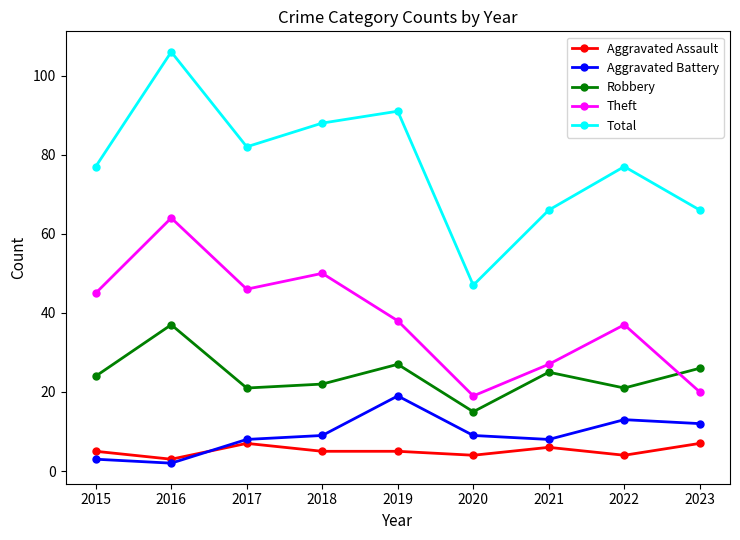

The Total series shows 66 at 2021. True or false?

True